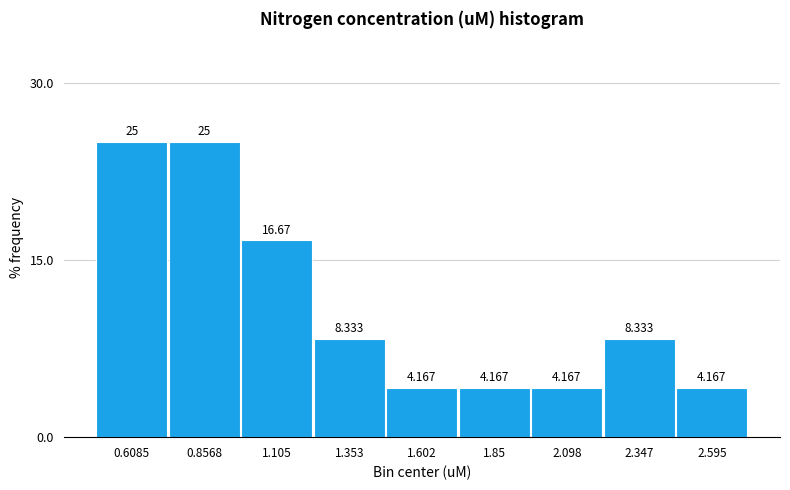

Reading left to right, list every bar in this chart as the range it spans on the x-axis followed by its height. The bar edges are not printed on the chart, so give them approximately, as read against the axis.

0.50 to 0.75: 25.000
0.75 to 1.00: 25.000
1.00 to 1.25: 16.667
1.25 to 1.50: 8.333
1.50 to 1.75: 4.167
1.75 to 1.95: 4.167
1.95 to 2.20: 4.167
2.20 to 2.45: 8.333
2.45 to 2.70: 4.167